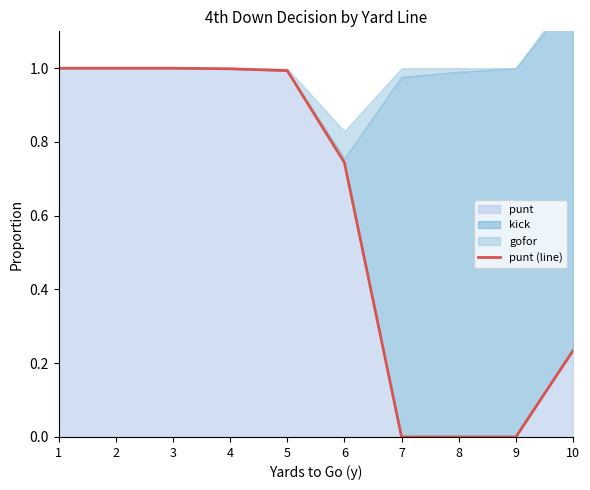

How many data points are above 0?

7